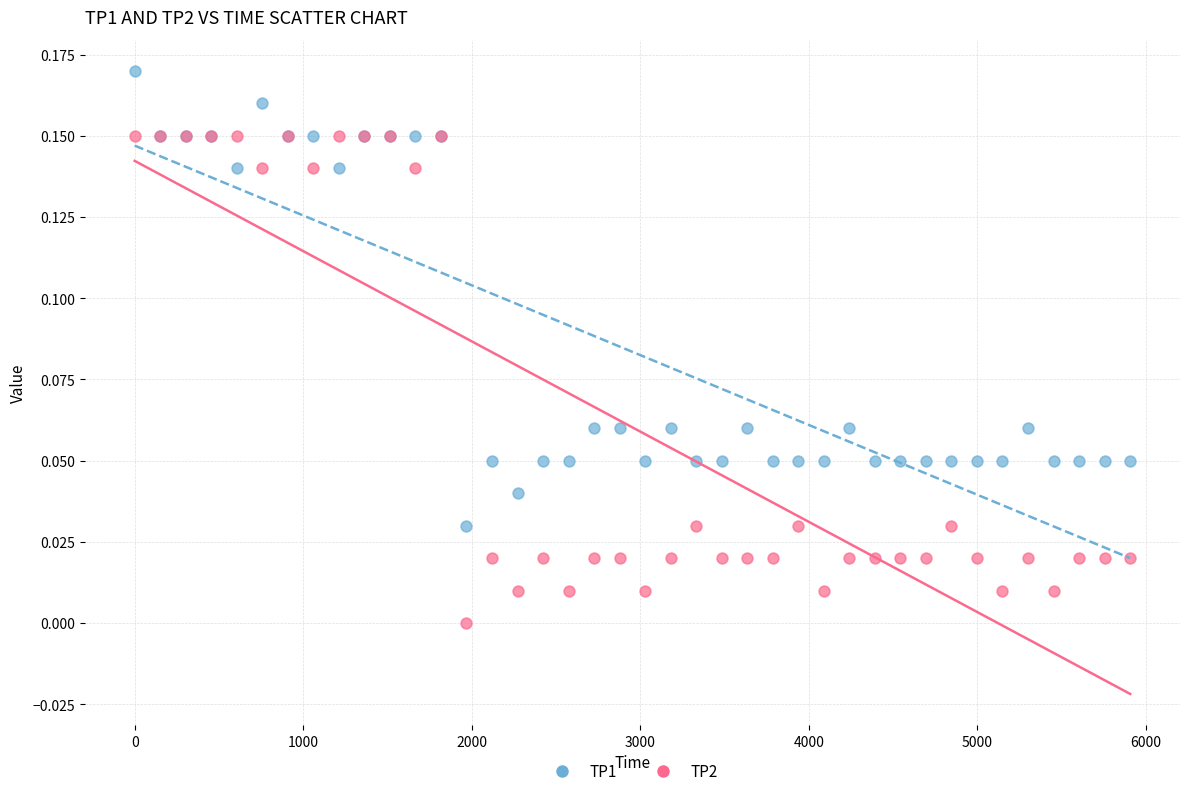

Which series reaches the maximum Y coordinate?

TP1